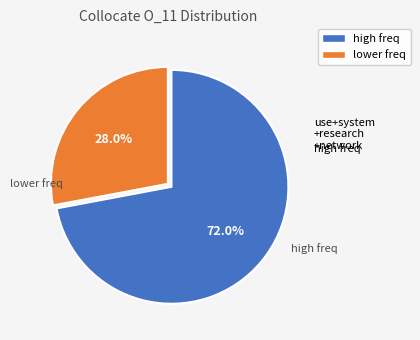

Does any single category account for the majority?

Yes